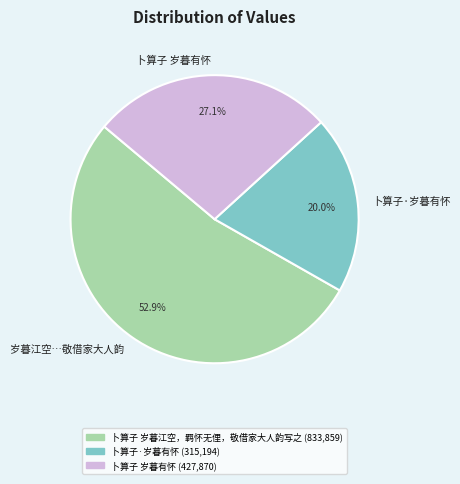

Is there any slice that represents more than half of the pie?

Yes